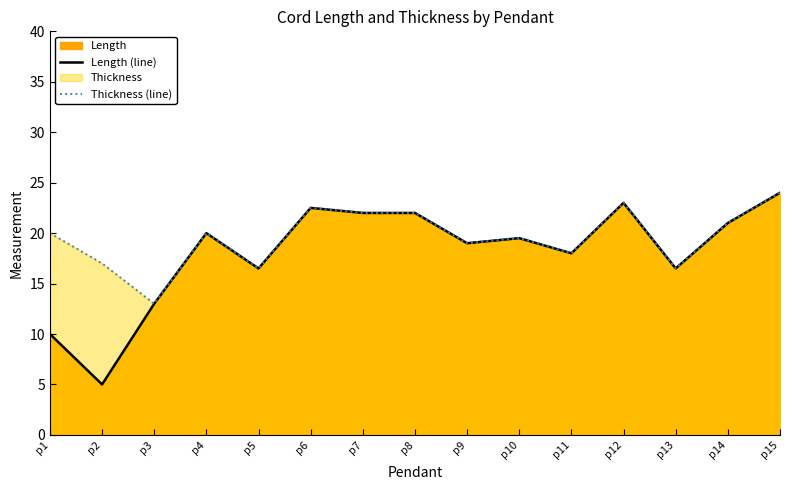

At how many categories does at least one series exceed 8?

15